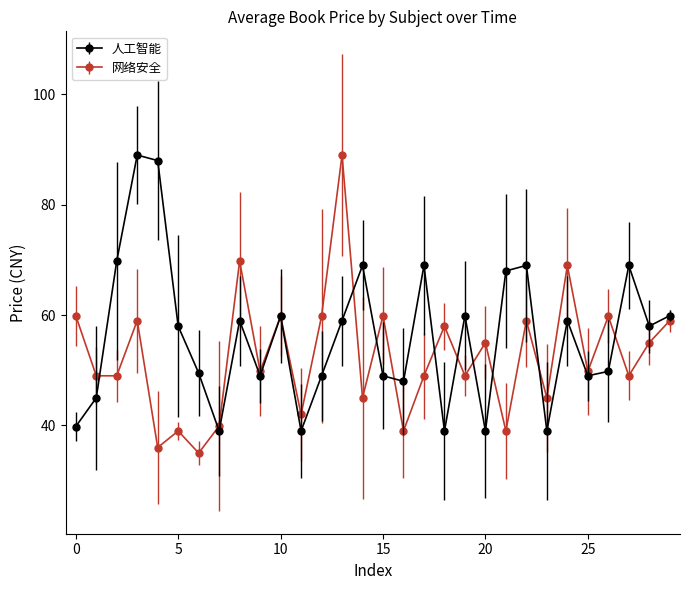

Which series has the largest total across all categories?

人工智能